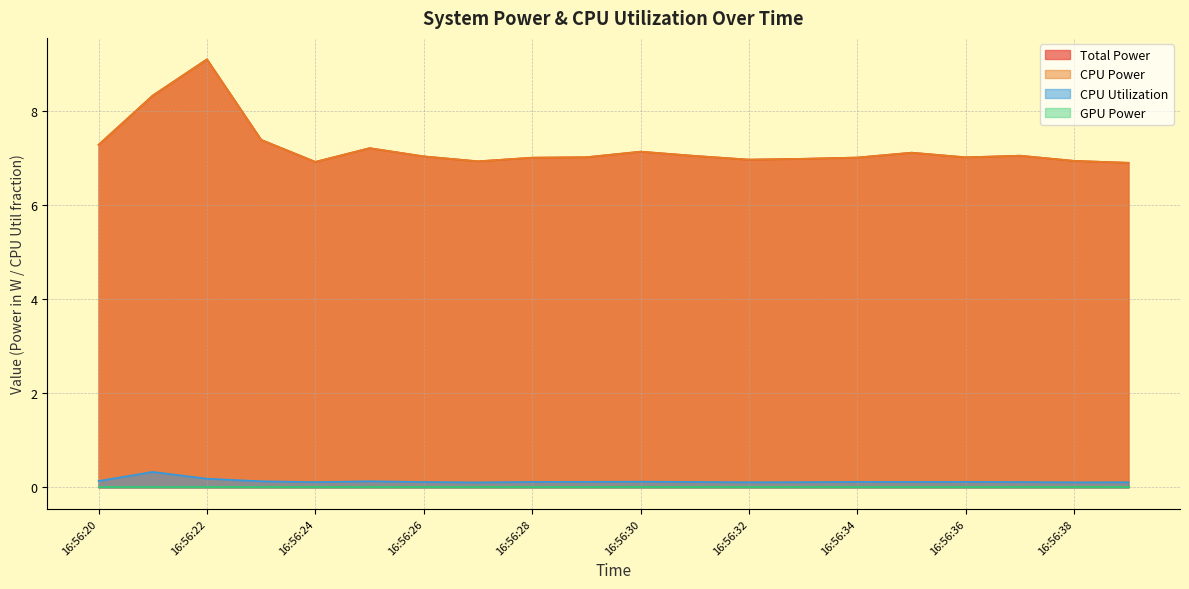

Which category has the lowest value across all series?

16:56:27